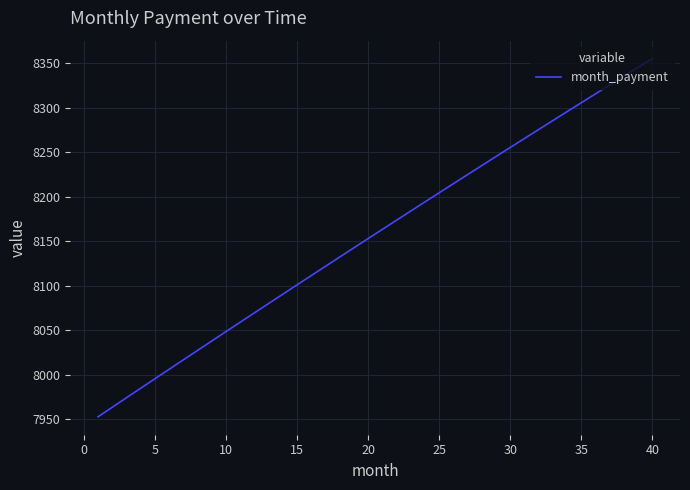

What is the smallest value displayed?

7953.0